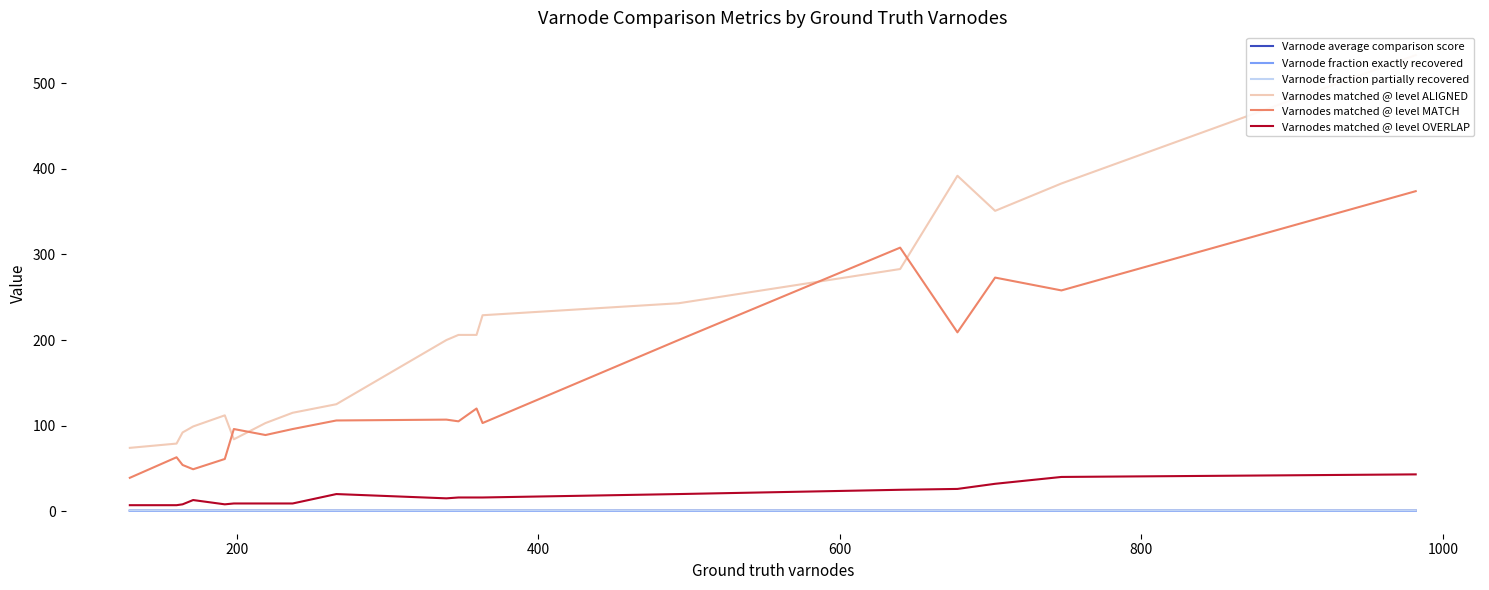

How many interior local peaks does the Varnodes matched @ level MATCH series have?

5